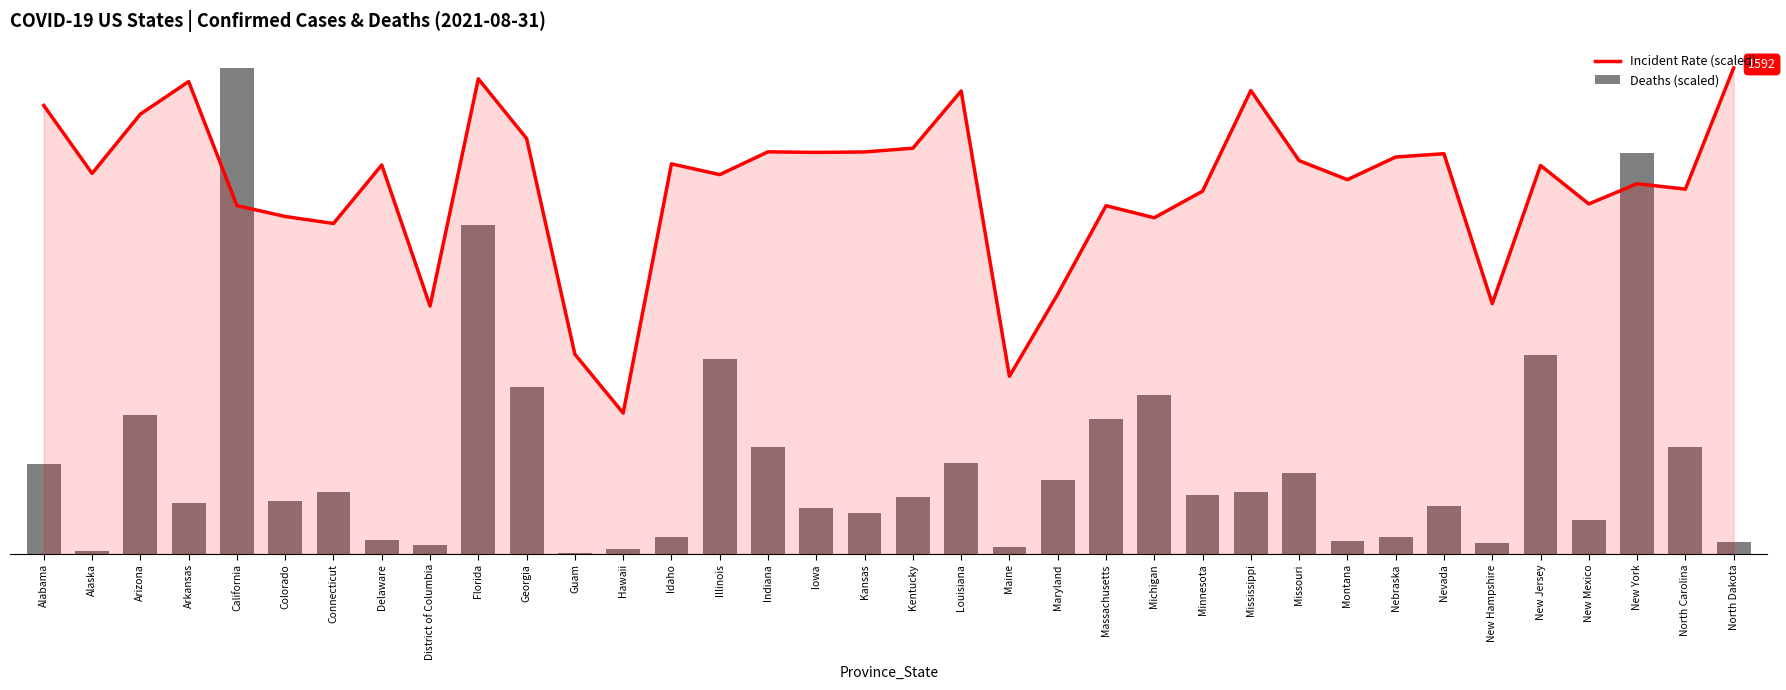

What are all the series names shown in the legend?

Incident Rate (scaled), Deaths (scaled)